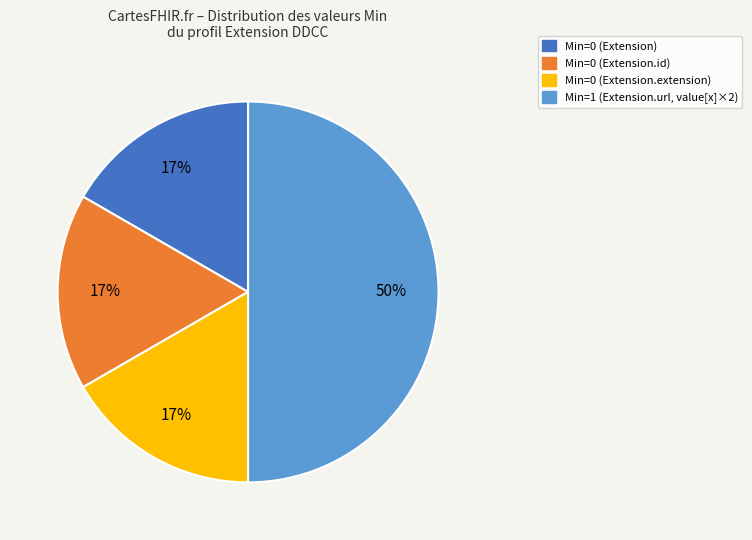

To the nearest percent, what is the difference between the largest and smallest slice percentages?

33%